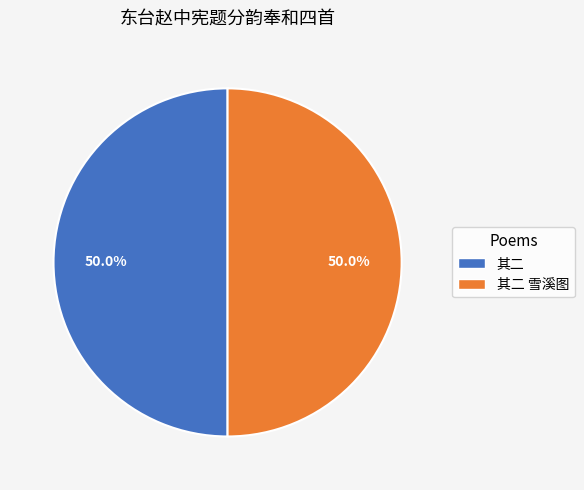

Is the sum of 其二 and 其二 雪溪图 greater than half?

Yes